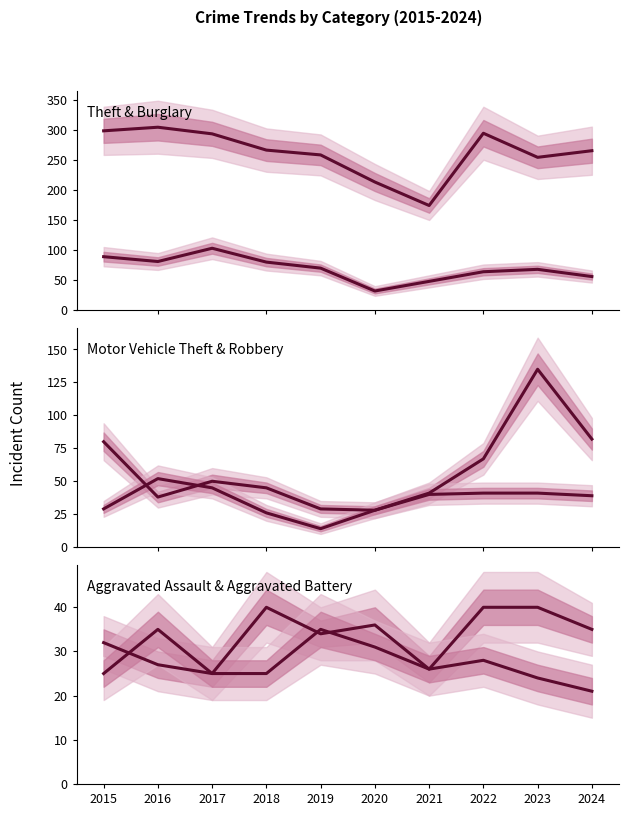

Which series ends up on top after the final intersection of Motor Vehicle Theft and Burglary?

Motor Vehicle Theft